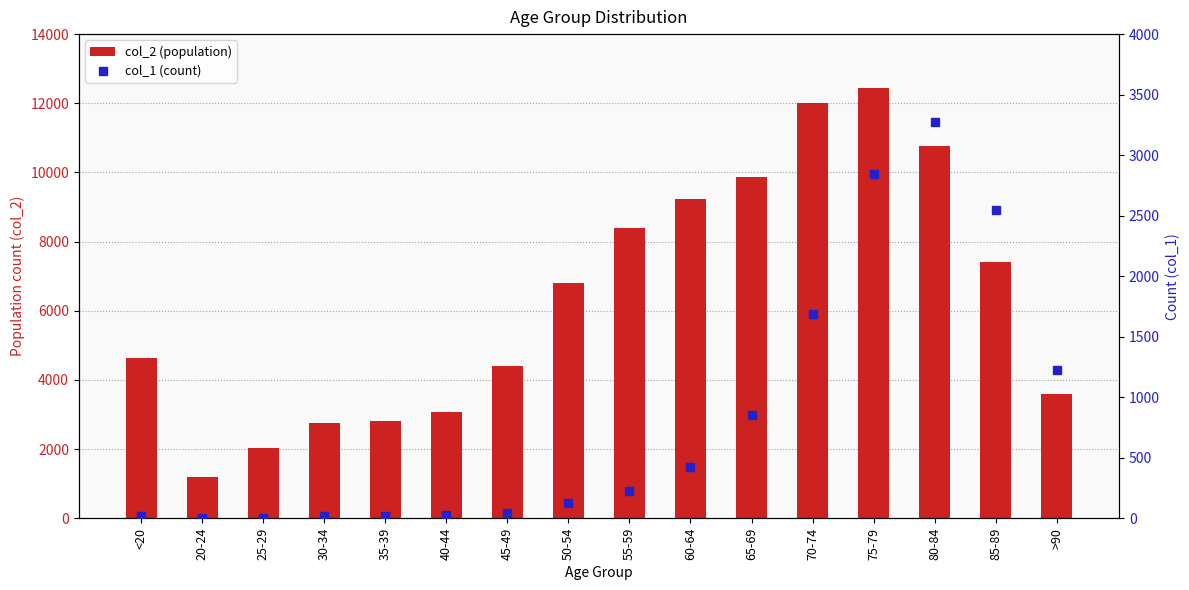

Which series has the largest total across all categories?

col_2 (population)